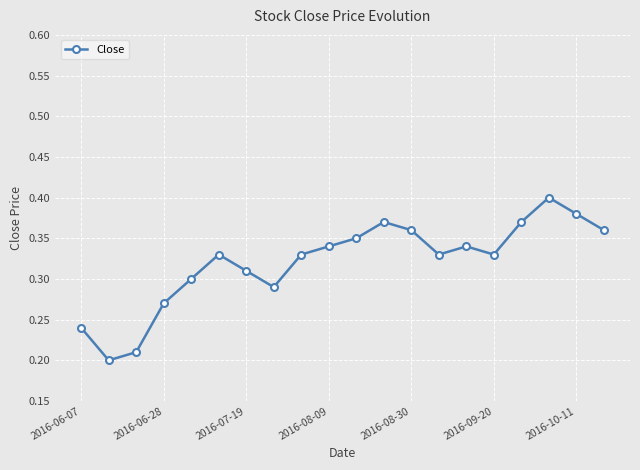

What is the sum of all values?

6.4